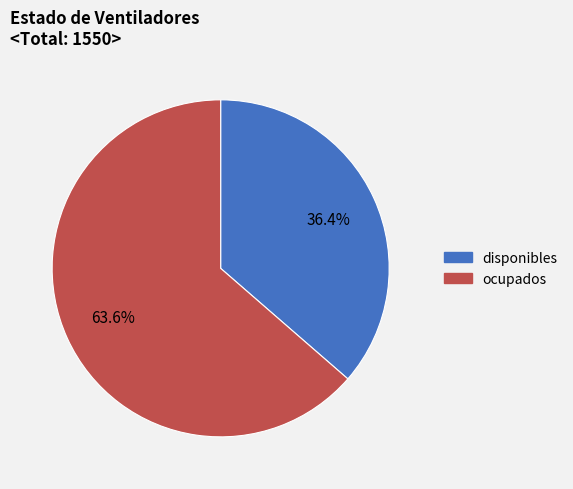

To the nearest percent, what is the average slice percentage?

50%